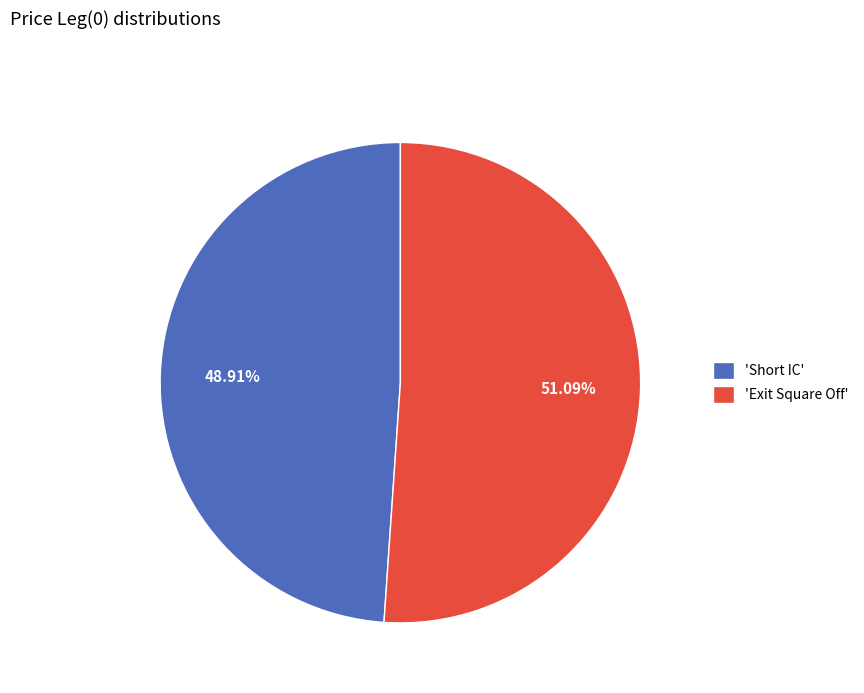

Which has a higher value, 'Exit Square Off' or 'Short IC'?

'Exit Square Off'